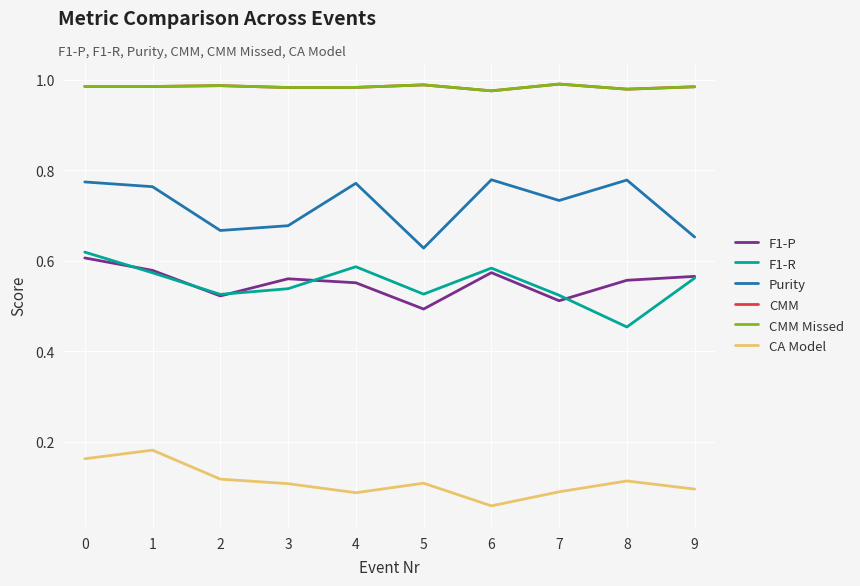

Where is Purity nearest to the value 0?

5